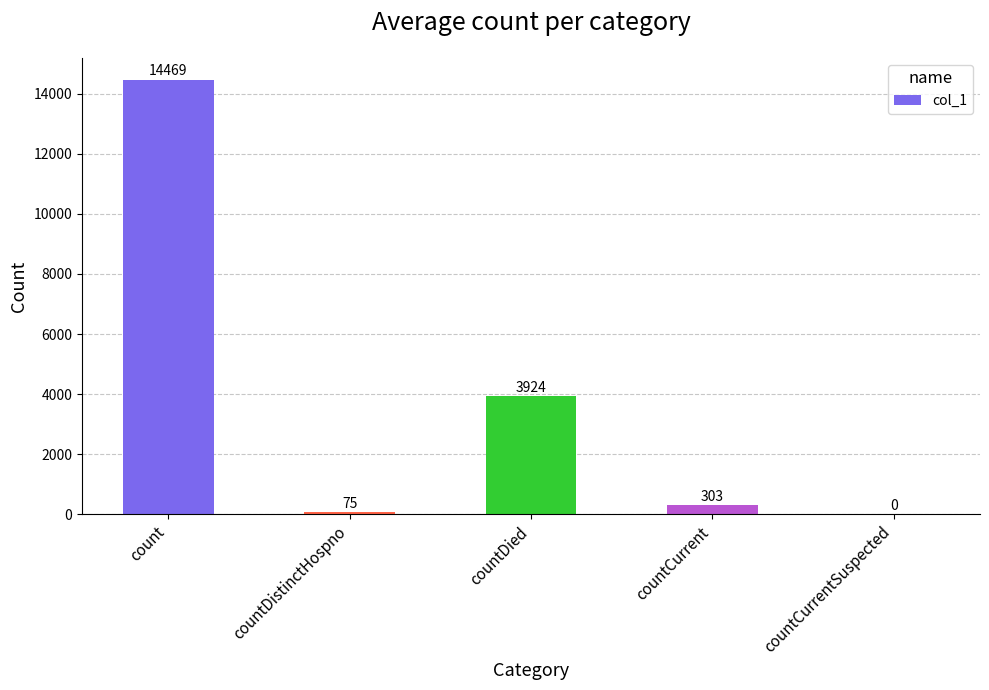

Reading left to right, what are all the values shown in this chart?

14469	75	3924	303	0